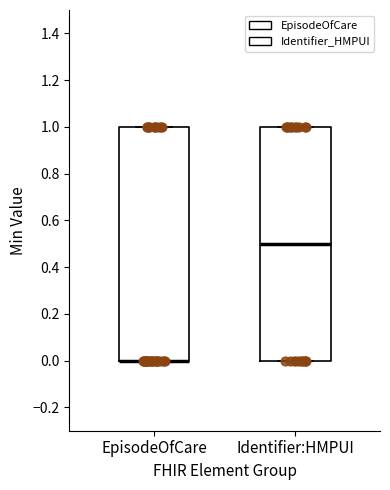

Reading left to right, read every box against the y-axis: the position of its median line, the range the box covers, and the ends of its whiskers. The values are not printed on the chart, so give them approximately, as read against the axis.

EpisodeOfCare: median 0.0 (drawn on the box's lower edge), box 0.0 to 1.0, whiskers 0.0 to 1.0
Identifier:HMPUI: median 0.5, box 0.0 to 1.0, whiskers 0.0 to 1.0